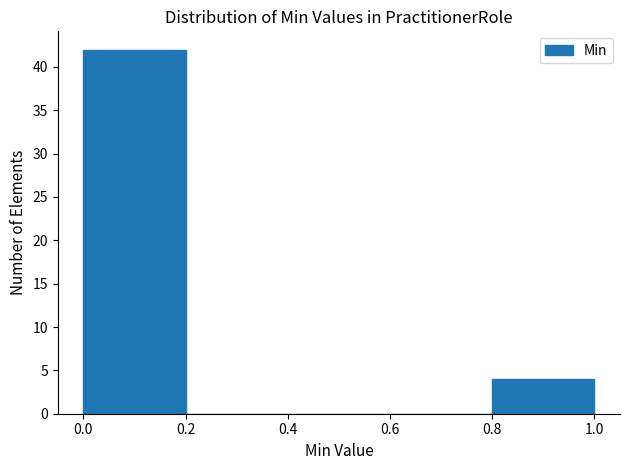

Reading left to right, transcribe this chart: for each bar, give the range it covers on the x-axis and its height. The values are not printed on the chart, so give them approximately, as read against the axis.

0.0 to 0.2: 42
0.2 to 0.4: 0
0.4 to 0.6: 0
0.6 to 0.8: 0
0.8 to 1.0: 4